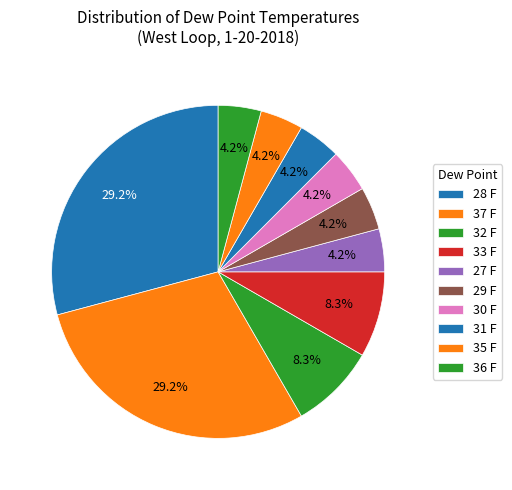

To the nearest percent, what portion does 28 F represent?

29%